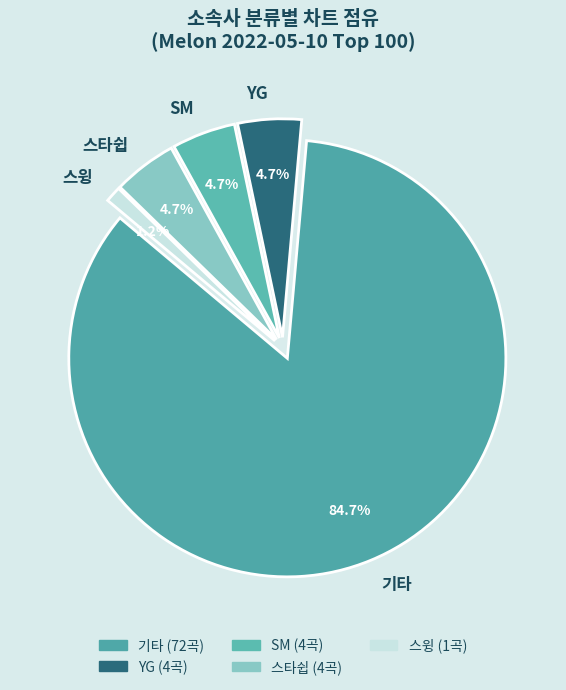

Count the number of slices in the pie.

5